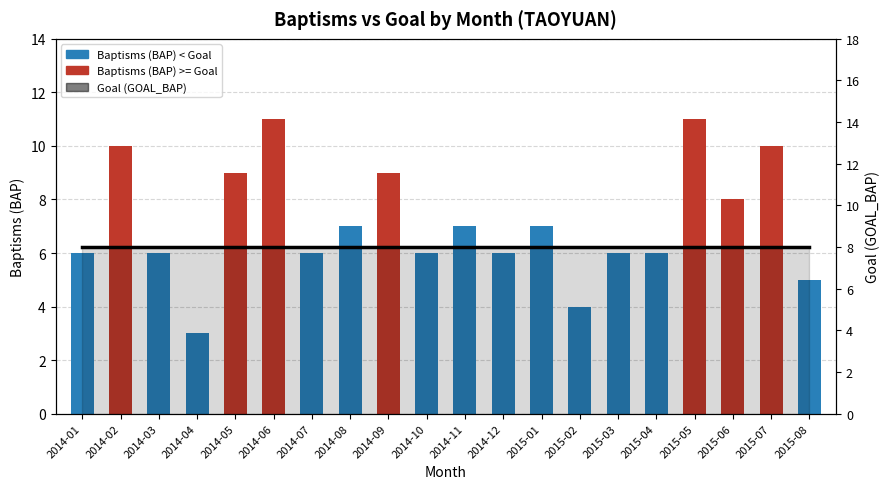

True or false: Goal (GOAL_BAP) has a value of 8 at 2015-03.

True